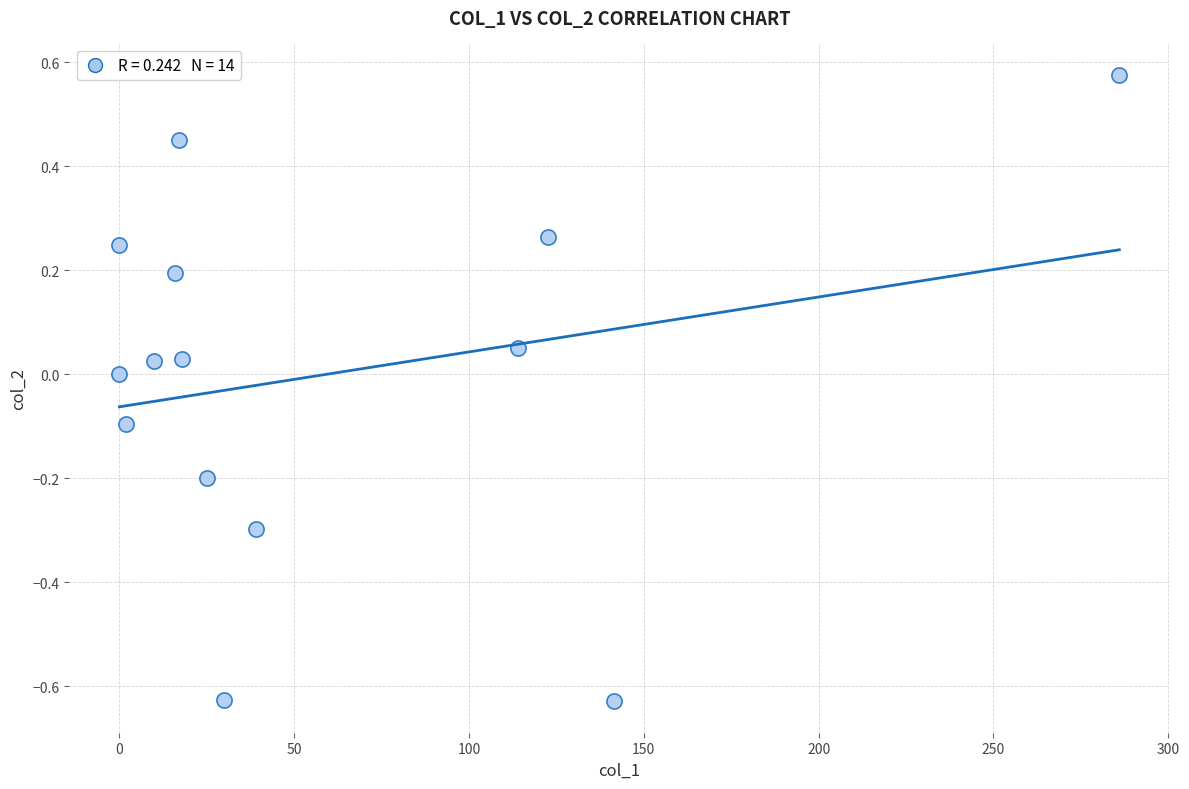

What is the range of X values (max minus min)?

286.0